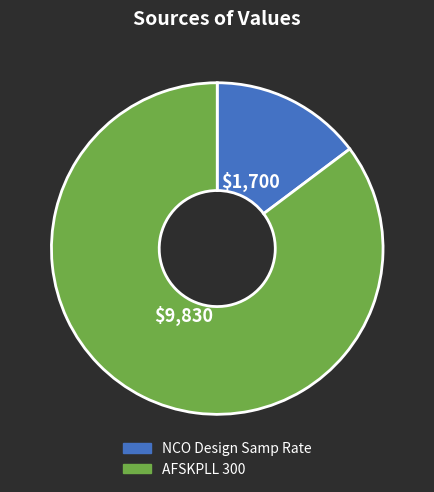

Do AFSKPLL 300 and NCO Design Samp Rate together represent more than half of the pie?

Yes